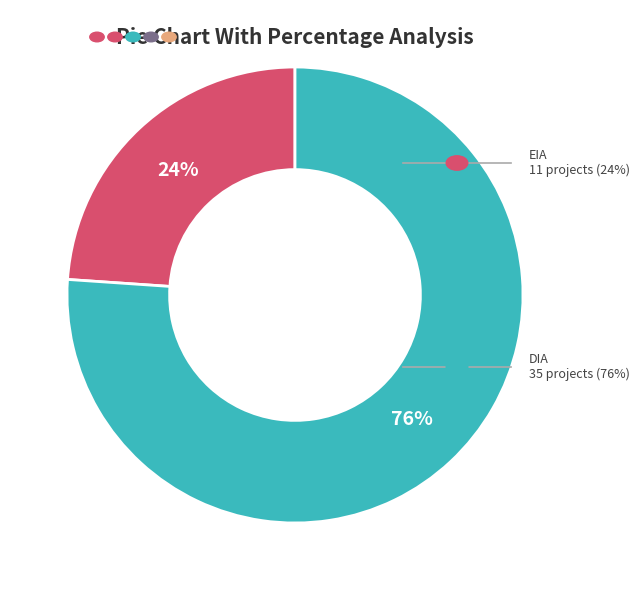

Is there a majority slice in this chart?

Yes